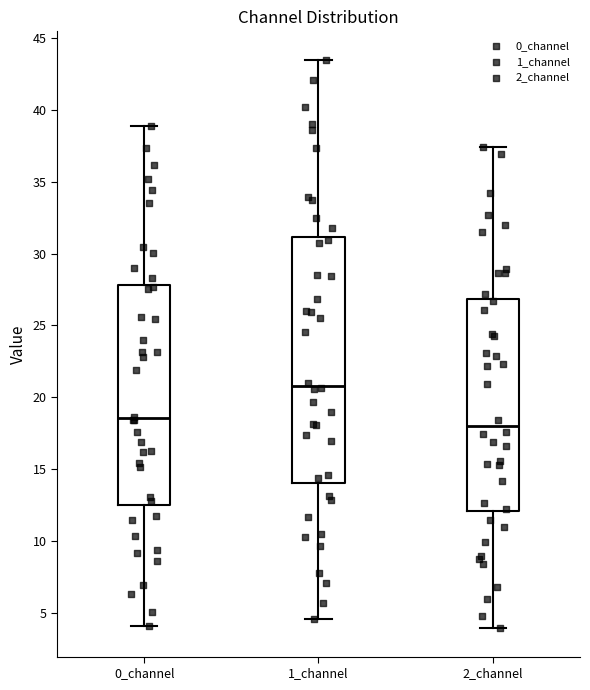

Reading left to right, transcribe this box plot: for each box, give where its median line is, the range the box spans, and where its two whiskers end, as read against the y-axis. The values are not printed on the chart, so give them approximately, as read against the axis.

0_channel: median 18.5, box 12.5 to 28.0, whiskers 4.0 to 39.0
1_channel: median 21.0, box 14.0 to 31.0, whiskers 4.5 to 43.5
2_channel: median 18.0, box 12.0 to 27.0, whiskers 4.0 to 37.5